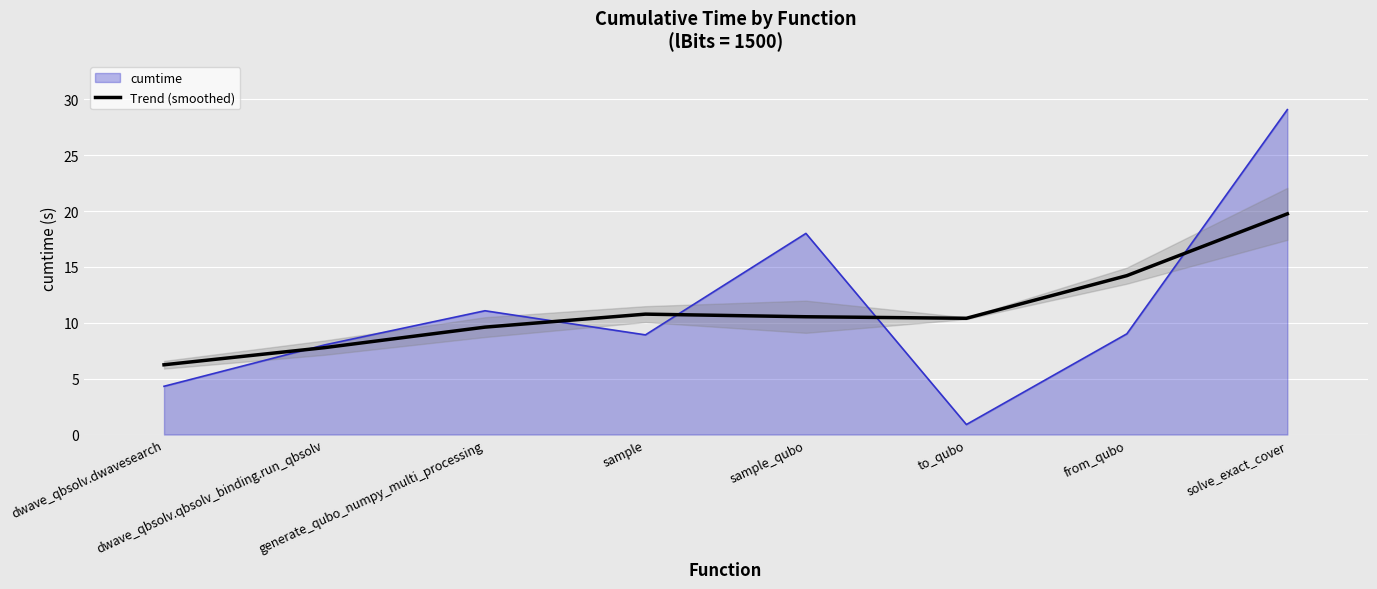

Reading right to left, extract all data points from this chart.

19.8	14.2	10.4	10.5	10.8	9.6	7.8	6.2